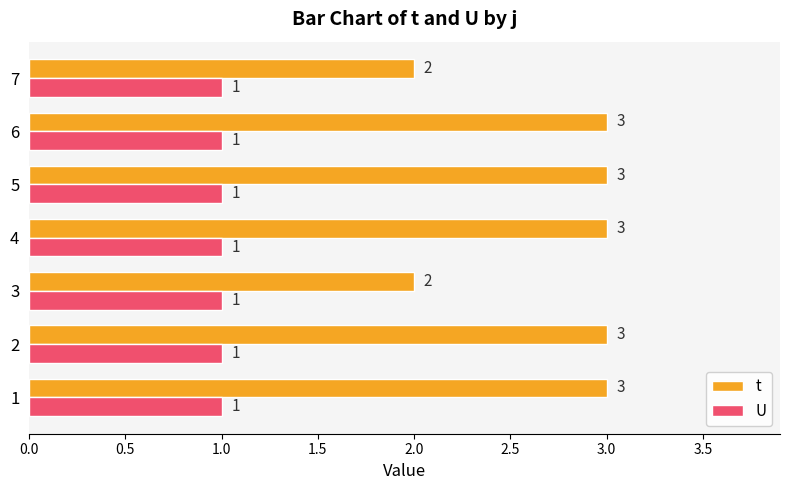

What is the sum of all U values?

7